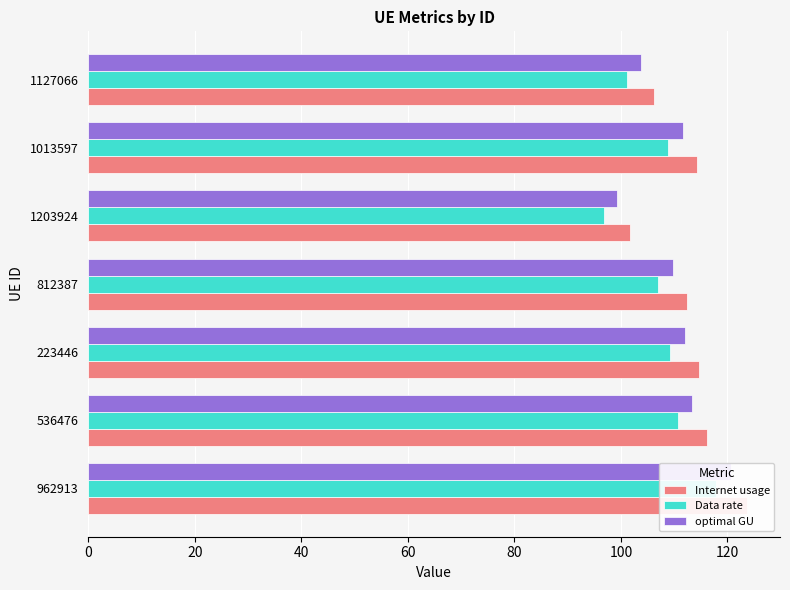

How many bars are there in each group?

3